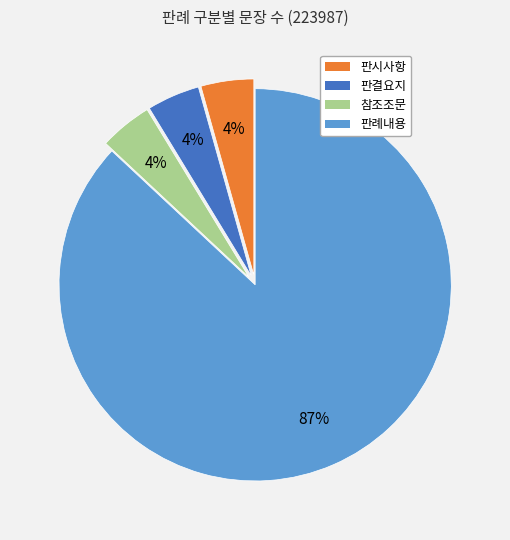

What is the largest slice in the pie chart?

판례내용